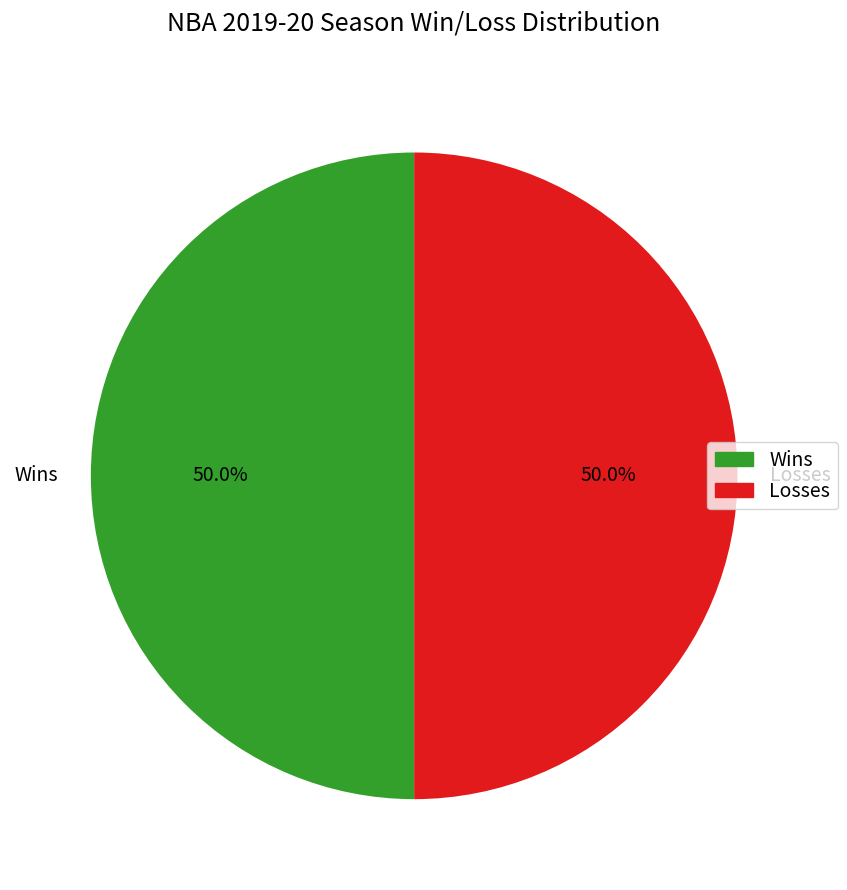

To the nearest percent, what is the difference between the largest and smallest slice percentages?

0%